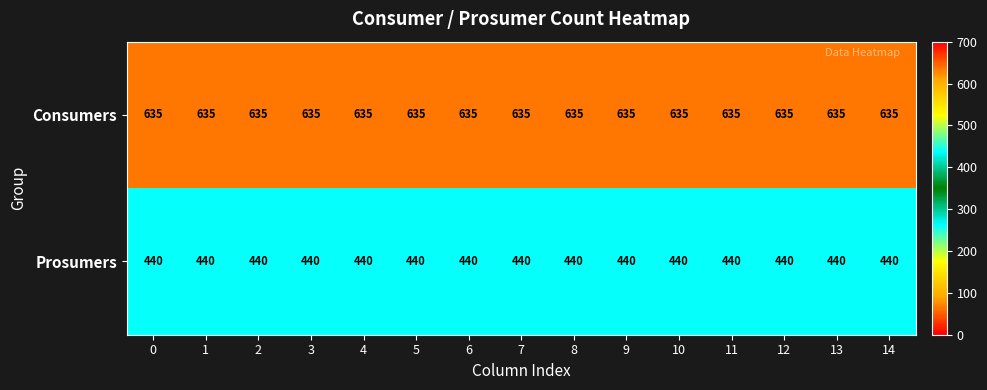

True or false: Prosumers has a value of 440 at 0.

True